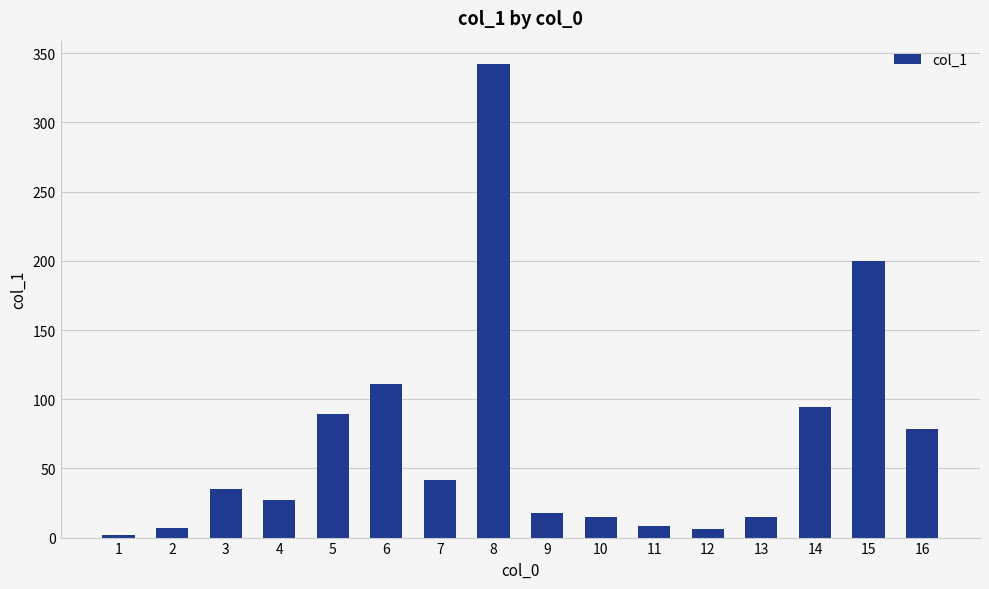

What is the difference between the values at 2 and 5?

82.0